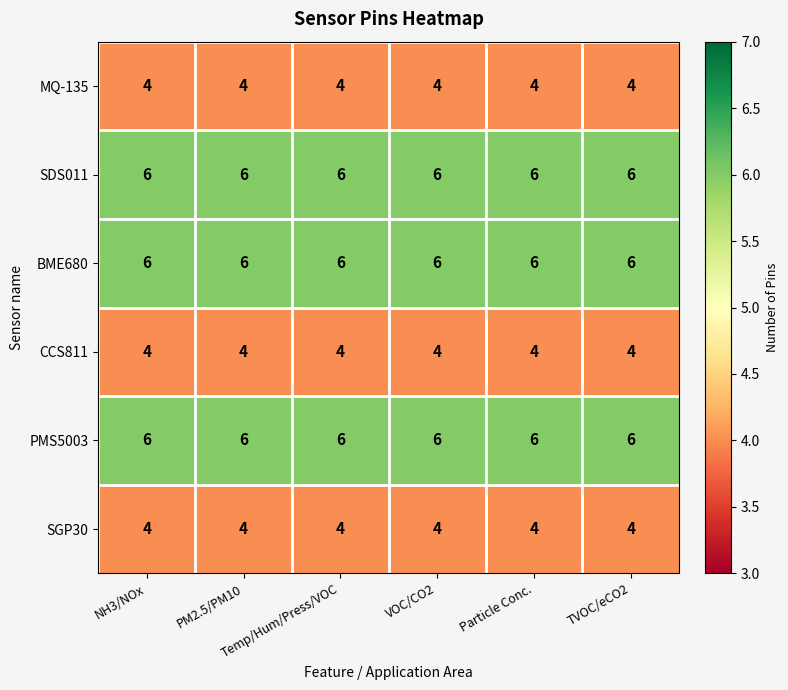

What is the average value of the MQ-135 series?

4